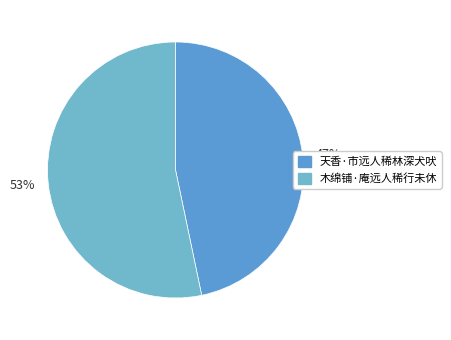

Is the sum of 木绵铺·庵远人稀行未休 and 天香·市远人稀林深犬吠 greater than half?

Yes